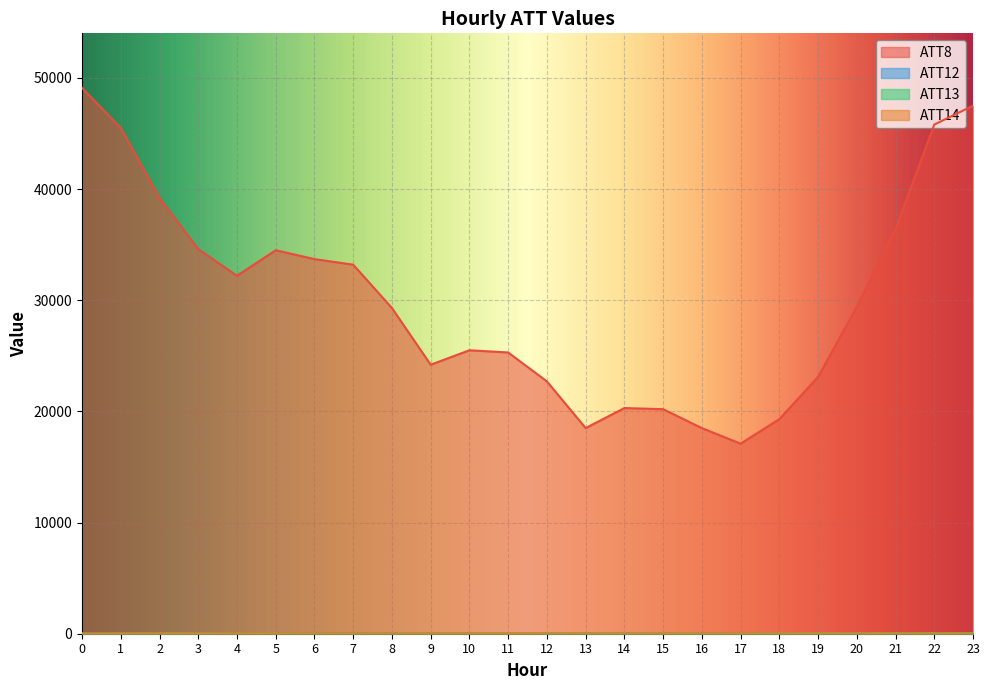

Reading left to right, transcribe all the data shown in this chart.

ATT8: 49100.0	45500.0	39200.0	34600.0	32200.0	34500.0	33700.0	33200.0	29300.0	24200.0	25500.0	25300.0	22700.0	18500.0	20300.0	20200.0	18500.0	17100.0	19300.0	23100.0	29400.0	36400.0	45800.0	47500.0
ATT12: 6.6	5.4	5.7	5.3	6.3	6.9	6.4	5.3	4.8	3.9	5.5	7.2	8.8	11.6	10.5	8.1	6.7	5.0	6.3	6.4	5.2	5.2	5.7	7.1
ATT13: 14.1	15.2	16.0	18.3	18.9	20.2	21.7	24.4	28.0	30.8	31.7	33.1	33.3	37.9	36.9	36.2	38.1	39.2	41.8	43.1	43.9	44.1	43.8	44.4
ATT14: 4.4	7.0	8.6	8.9	9.5	10.2	11.2	11.3	11.1	10.5	10.4	11.5	10.0	6.0	8.3	9.9	10.0	11.0	10.1	8.5	6.6	5.0	3.1	2.3